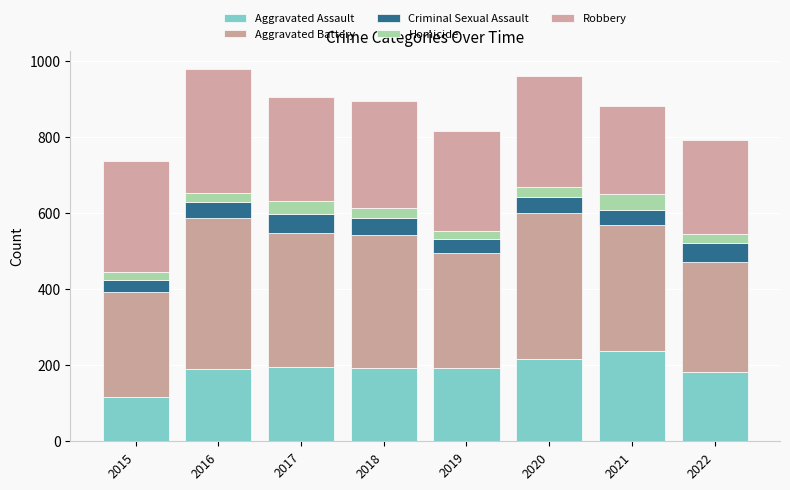

Count the number of categories in the chart.

8